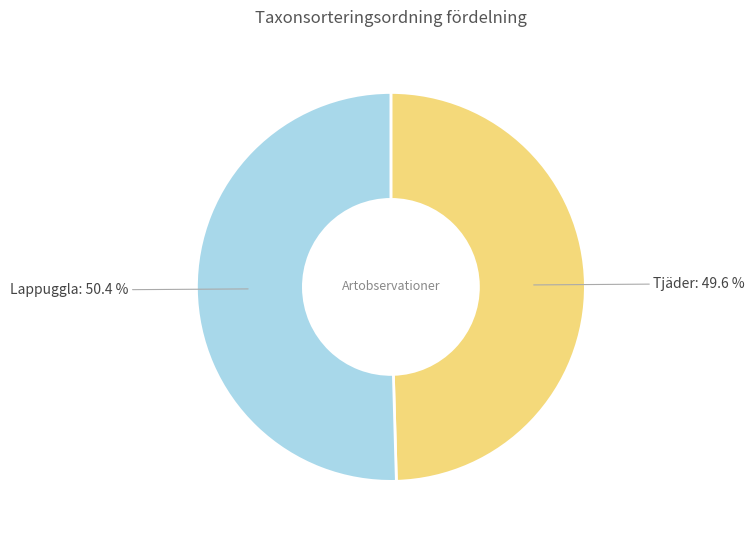

Does any single category account for the majority?

Yes